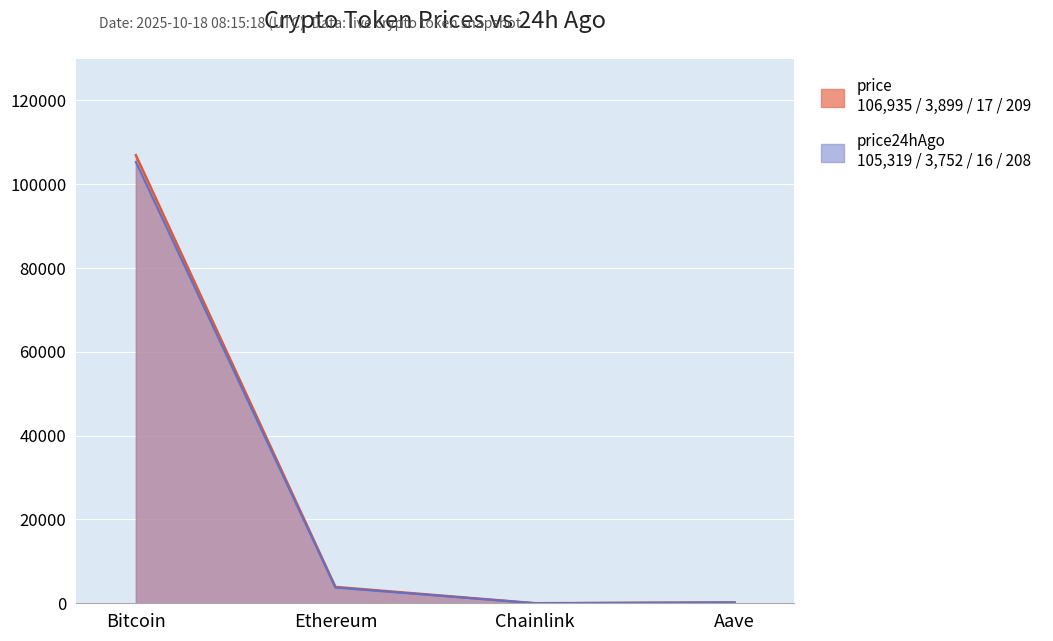

What is the difference between the price24hAgo values at Aave and Chainlink?

191.8